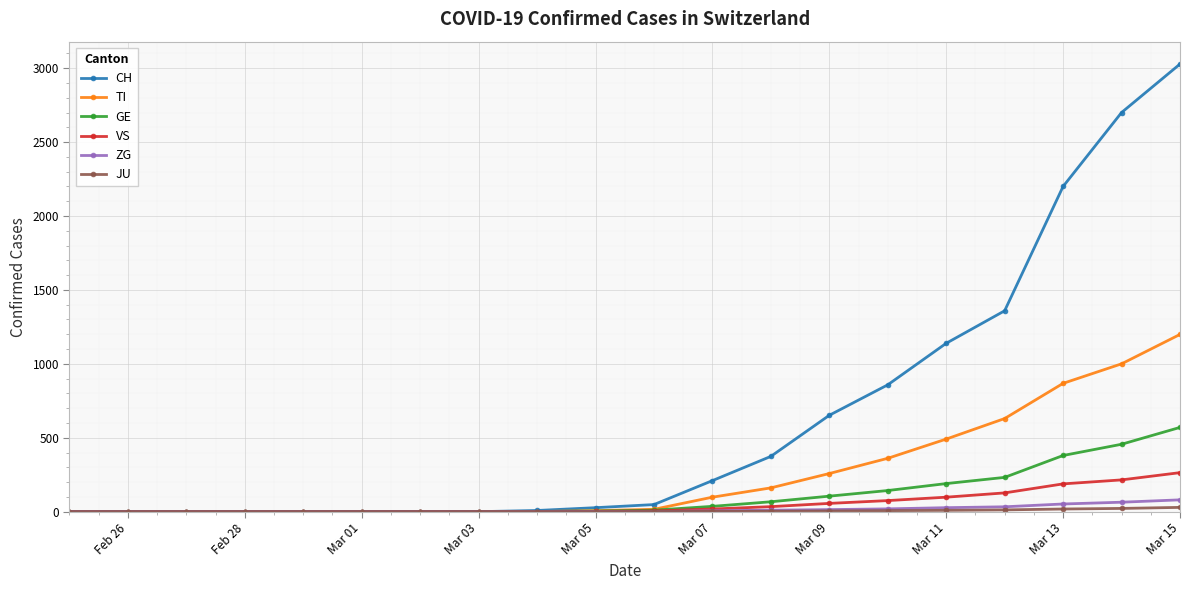

Which series has the largest range (max minus min)?

CH